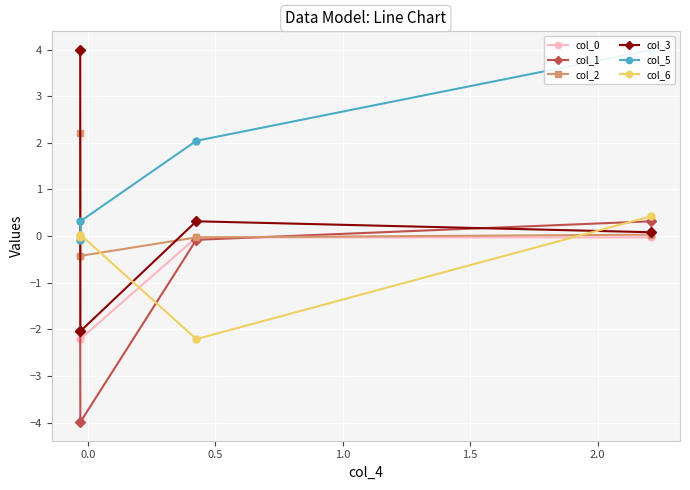

True or false: col_3 has more than 2 points higher than both neighbors.

False